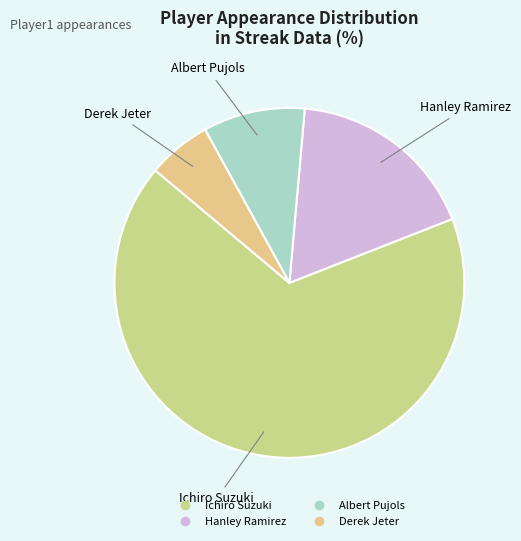

Rank the categories by value from lowest to highest.

Derek Jeter, Albert Pujols, Hanley Ramirez, Ichiro Suzuki